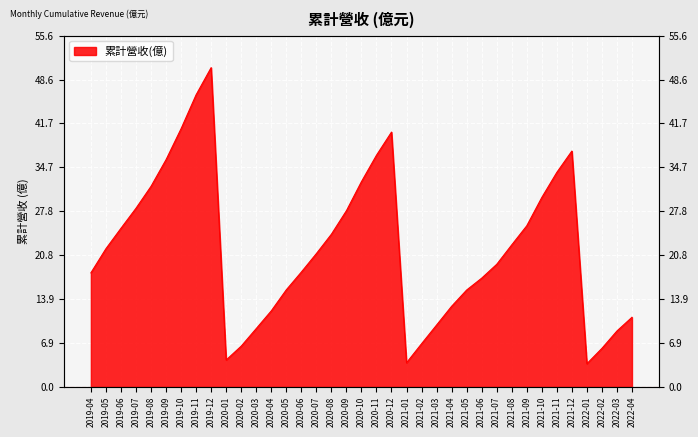

Is it true that the value at 2021-03 is 13.8?

False